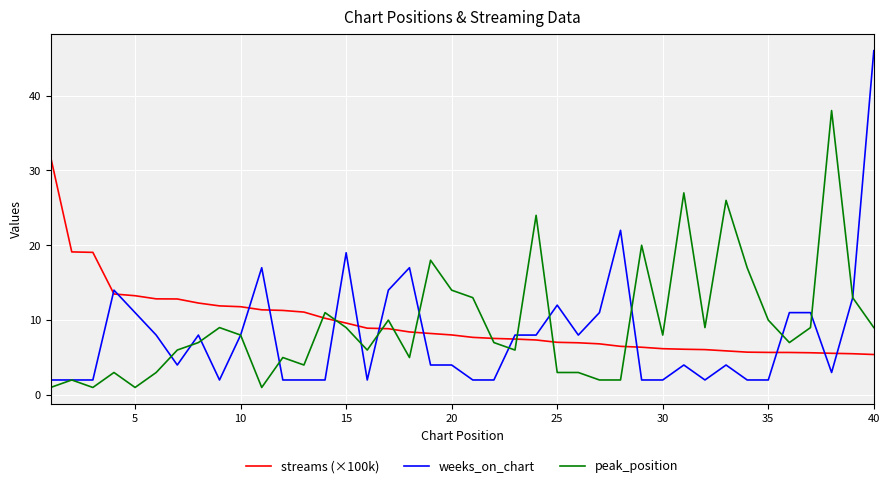

True or false: streams (×100k) and peak_position cross at least once.

True